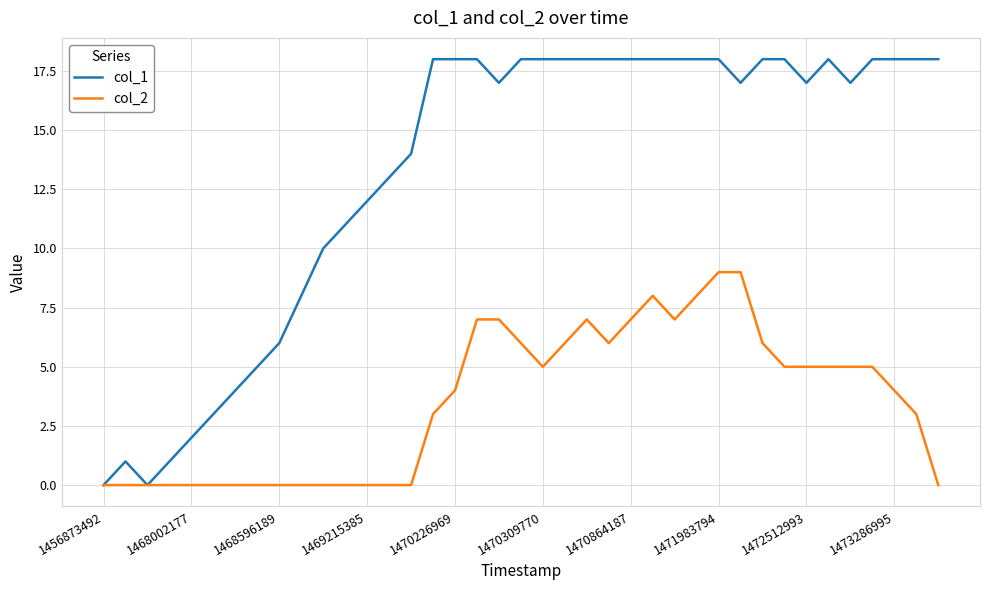

List the series in order of their peak value, lowest first.

col_2, col_1